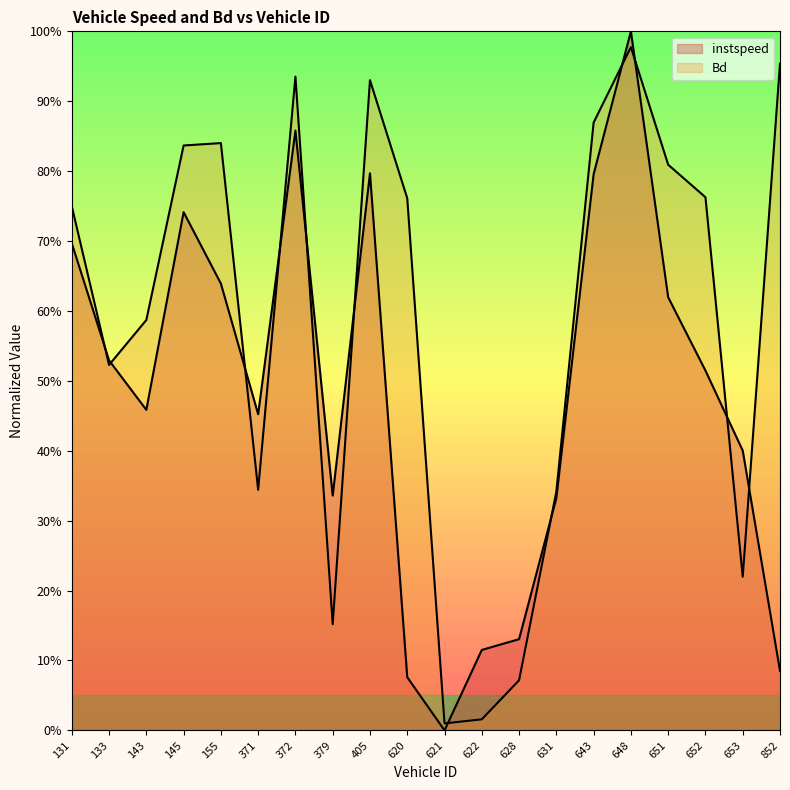

In Bd, how many points are higher than both neighbors (excluding endpoints)?

4